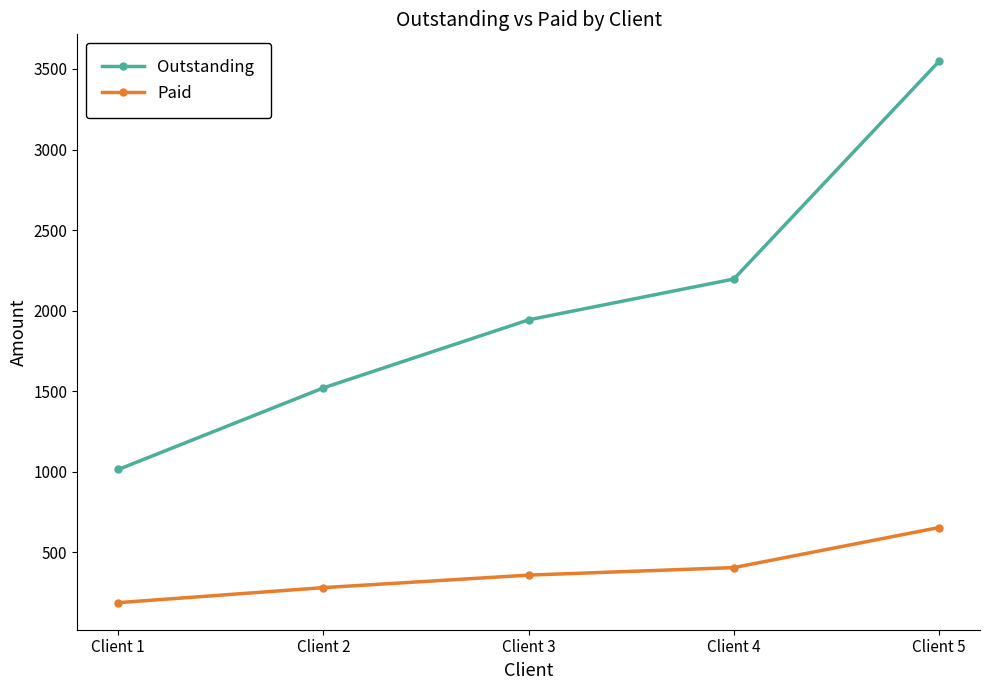

What is the difference between the highest and lowest values at Client 4?

1791.5